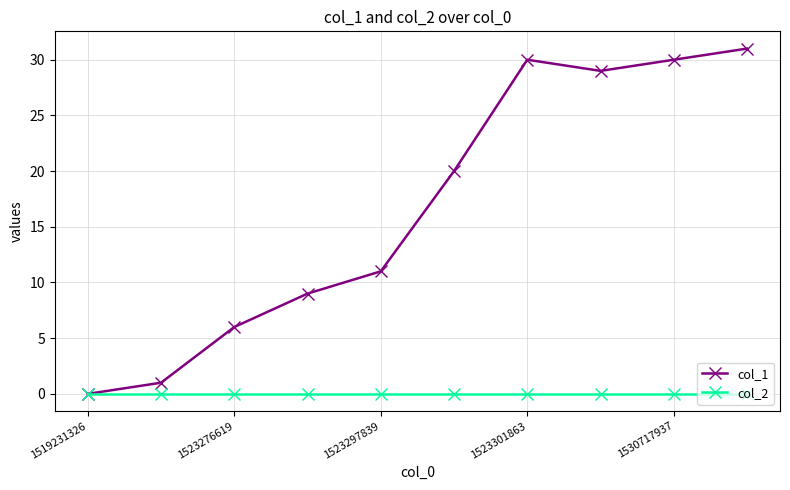

What is the greatest value displayed?

31